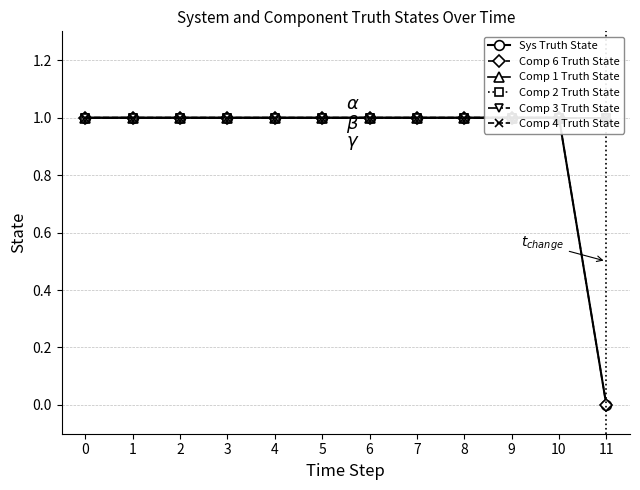

Which series has the widest spread of values?

Sys Truth State